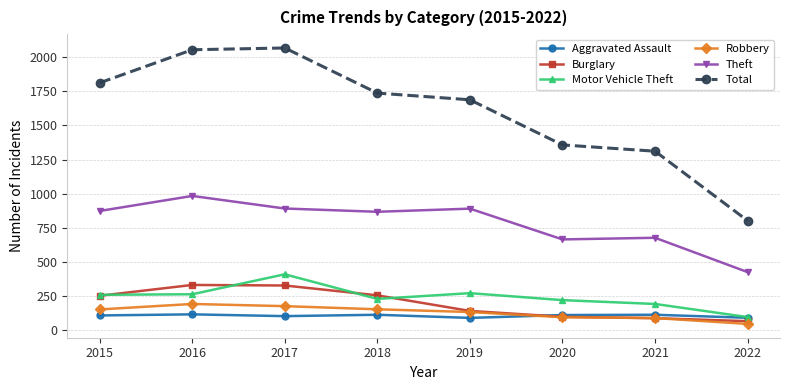

What is the total value across all series at 2015?

3464